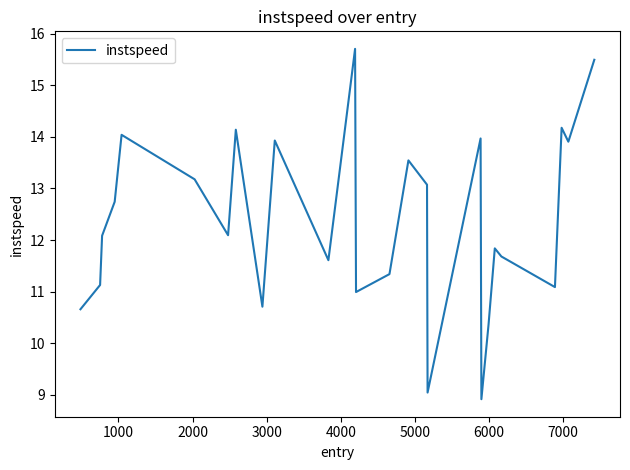

What is the smallest value displayed?

8.9